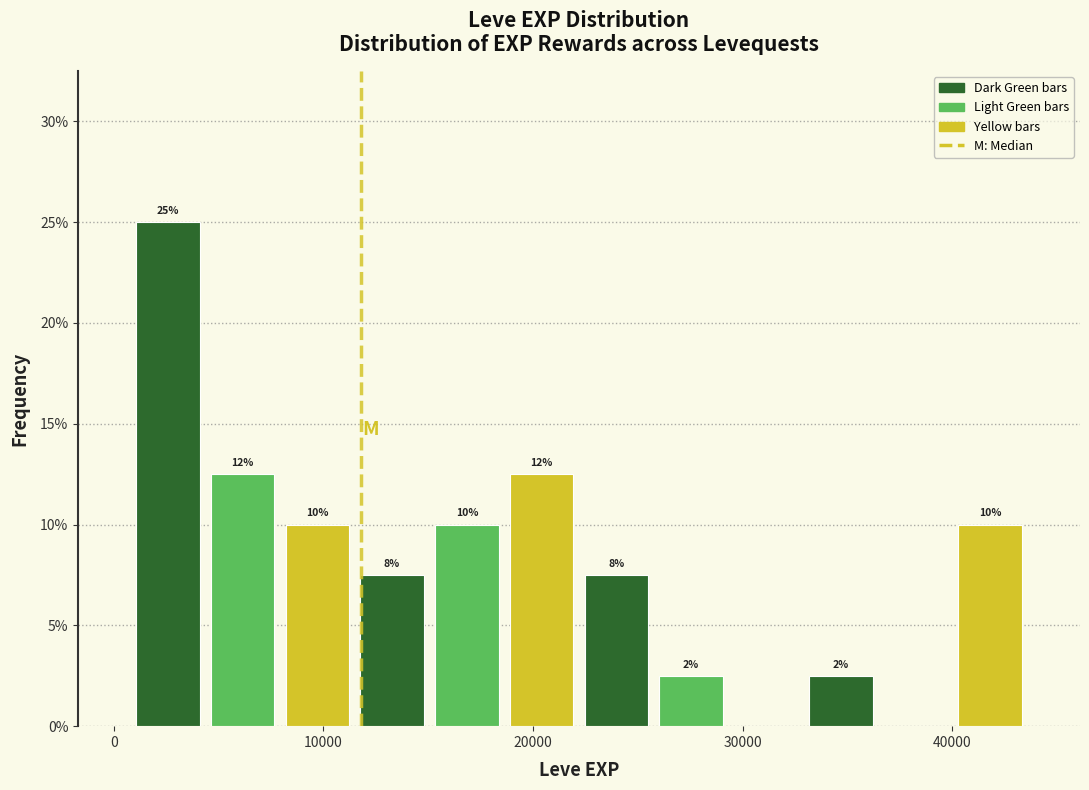

Around what value on the x-axis is the tallest bar? Give the approximate position of its centre, as read against the axis.

3000